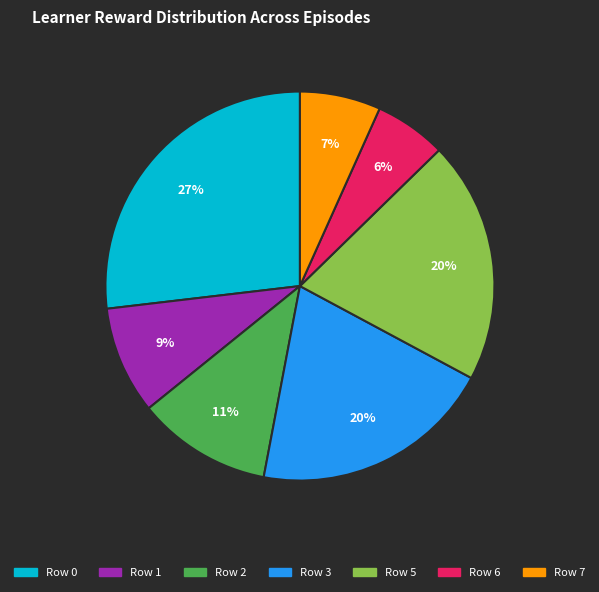

Is there any slice that represents more than half of the pie?

No